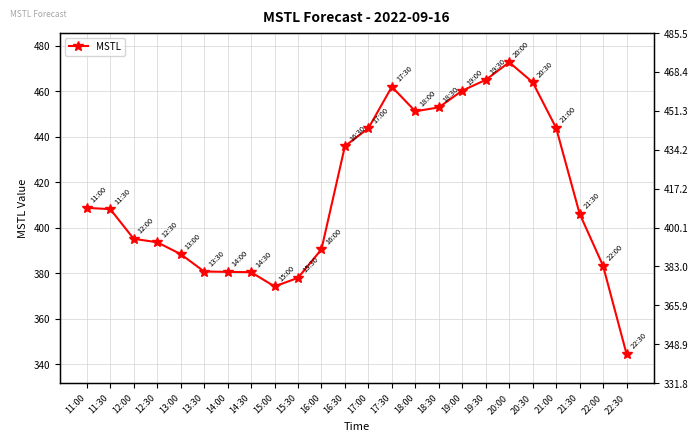

How many series are shown in this chart?

1